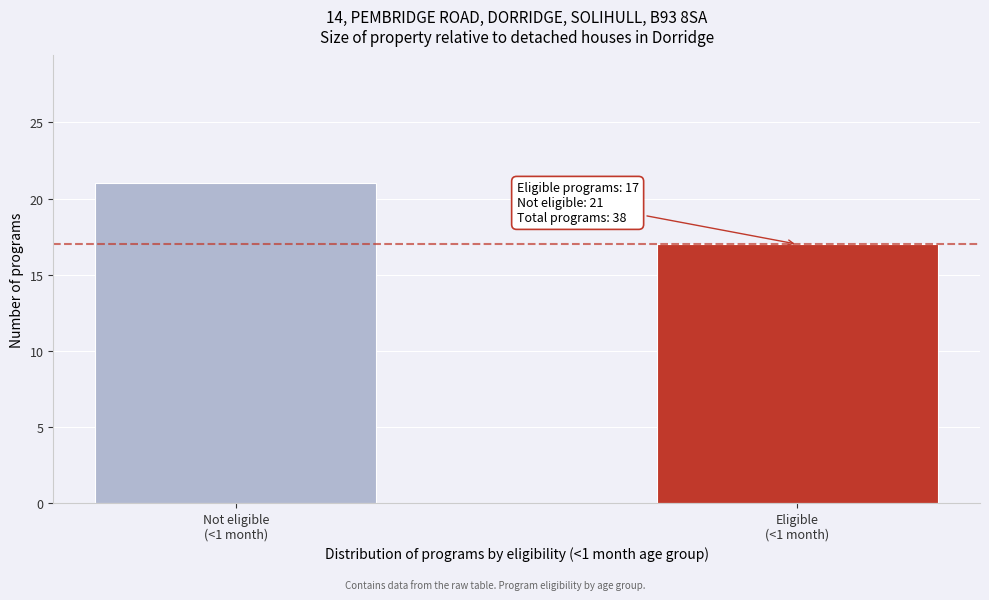

Reading left to right, transcribe all the data shown in this chart.

21	17